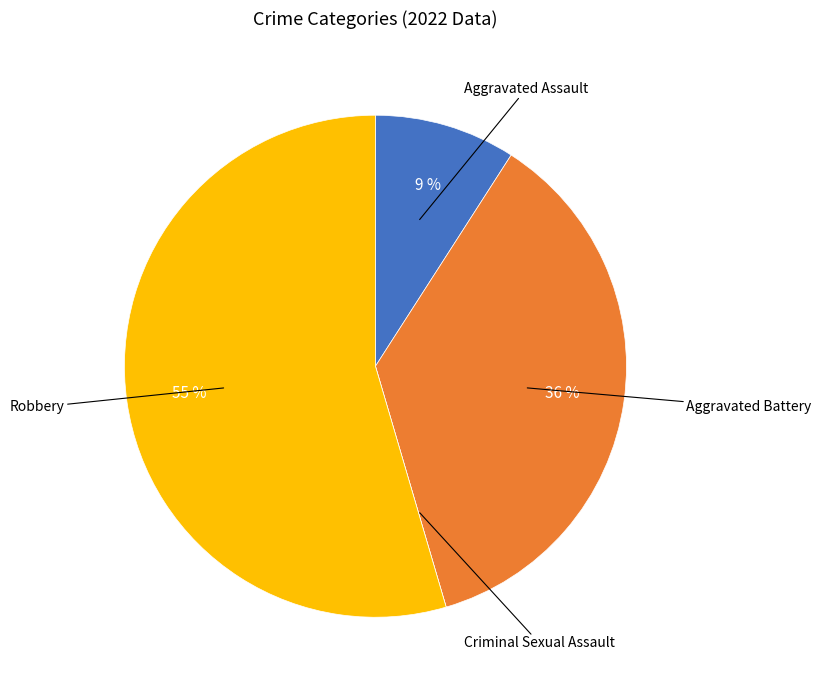

Is there a majority slice in this chart?

Yes